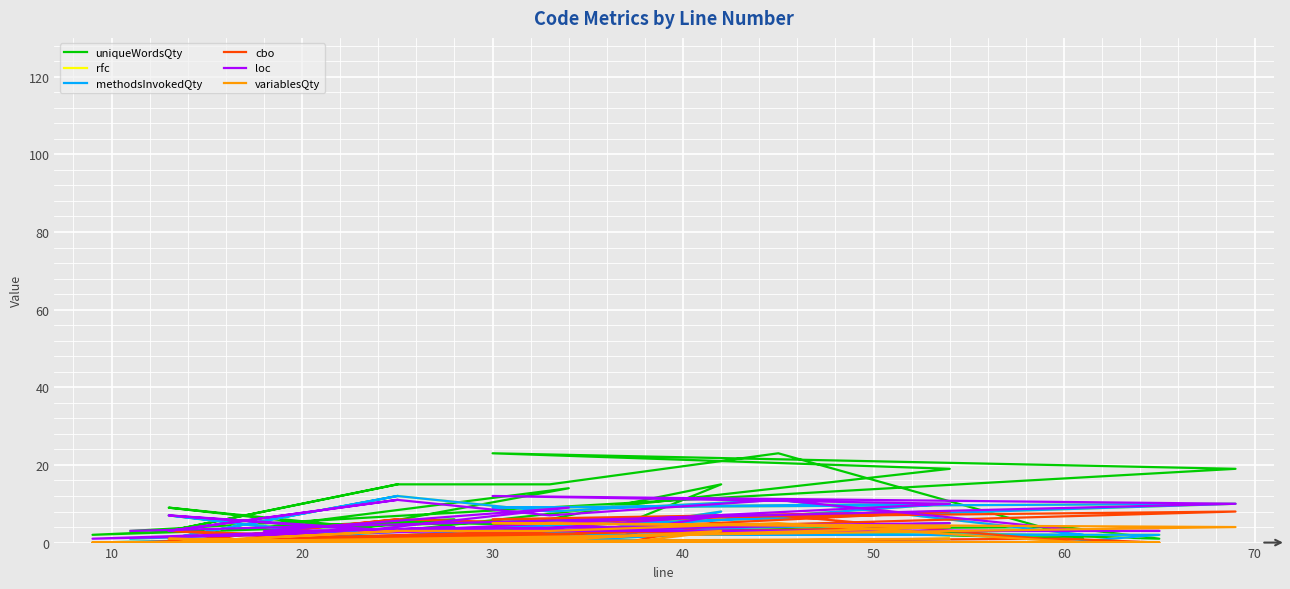

True or false: cbo and rfc cross at least once.

True